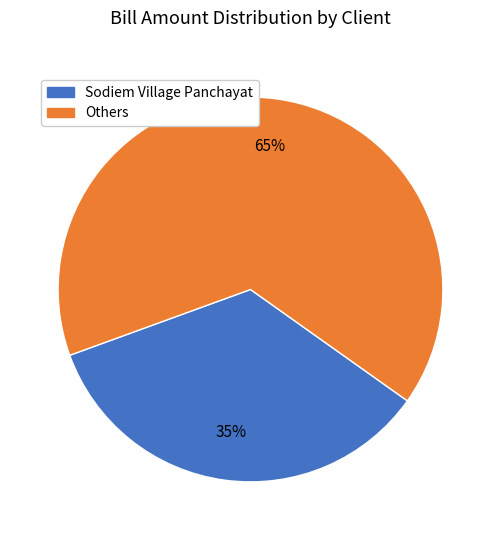

Rank the categories by value from highest to lowest.

Others, Sodiem Village Panchayat